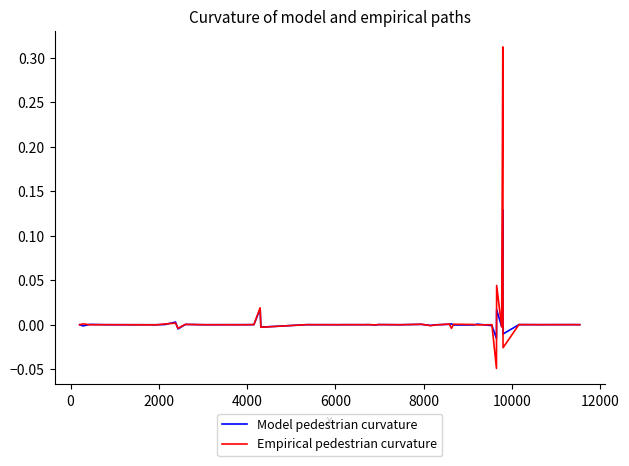

Which series has the widest spread of values?

Empirical pedestrian curvature